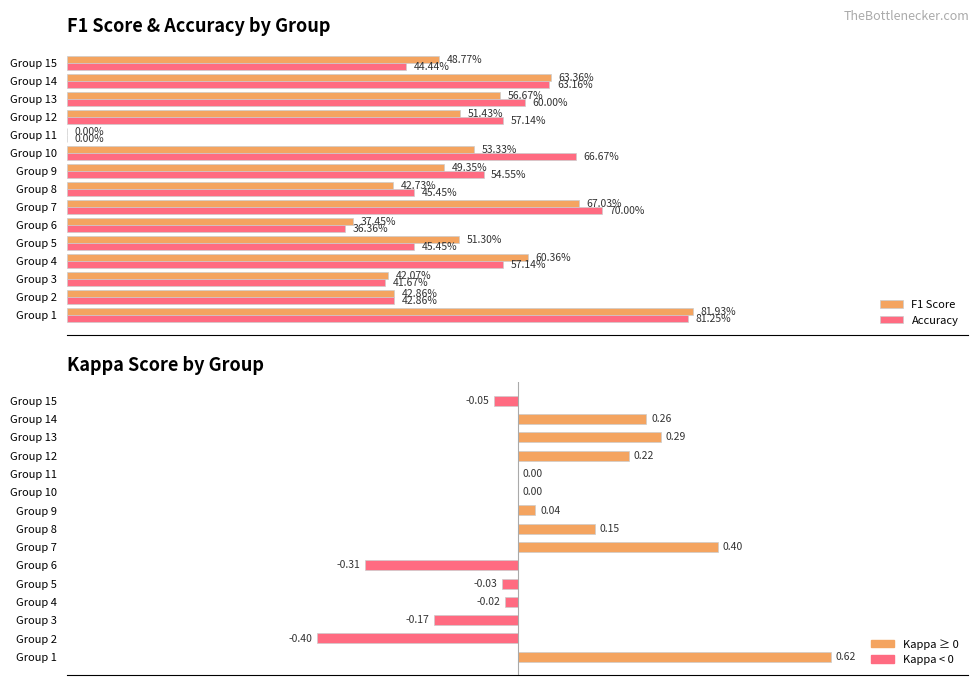

The Accuracy series shows 0.4 at Group 7. True or false?

False